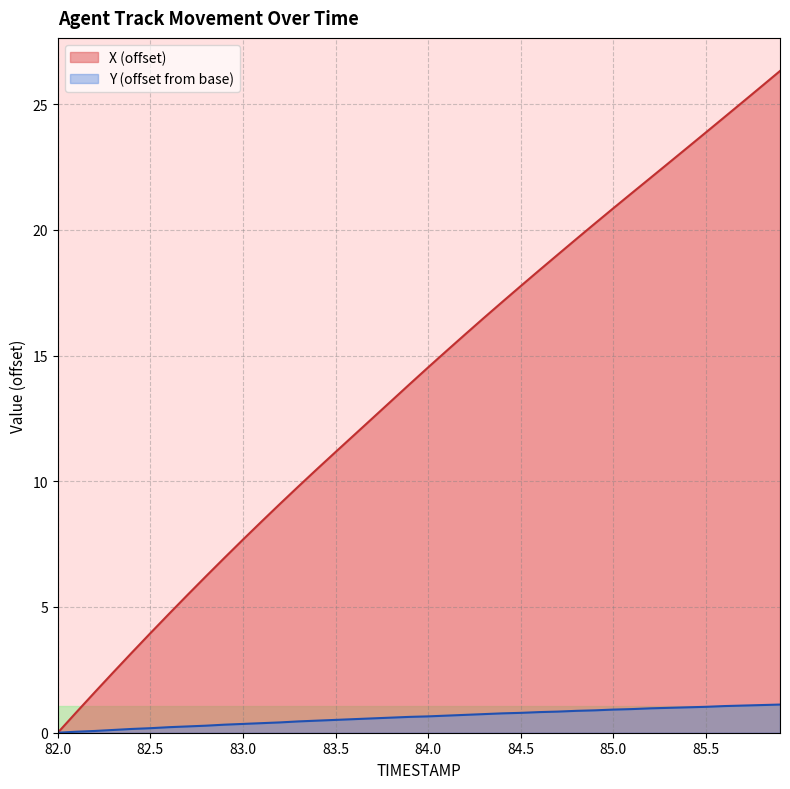

Rank the series by their average value, from lowest to highest.

Y (offset from base), X (offset)